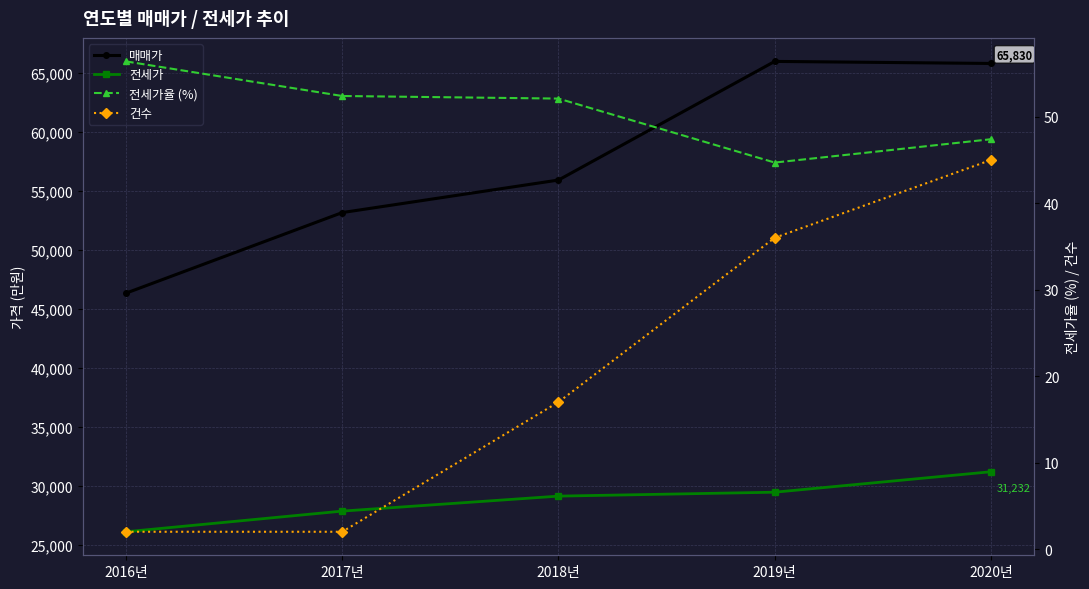

What position from the left is 2020년?

5